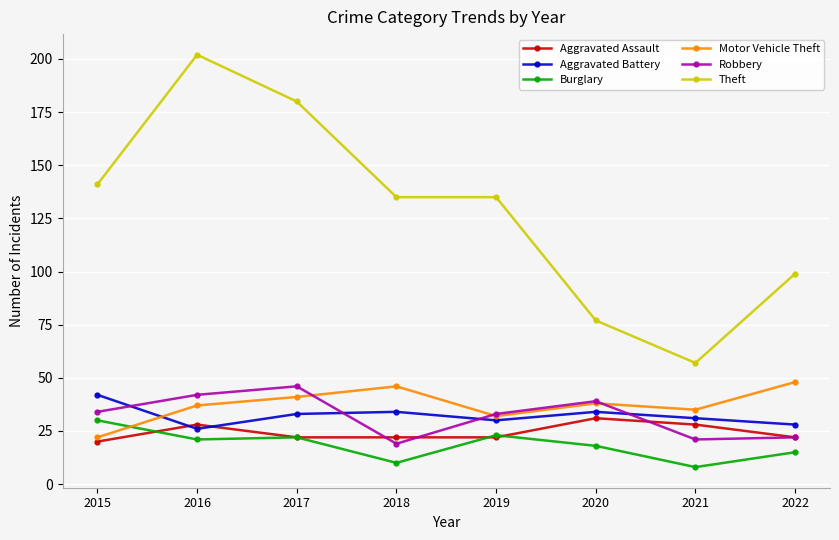

What value does the Aggravated Assault series have at 2021?

28